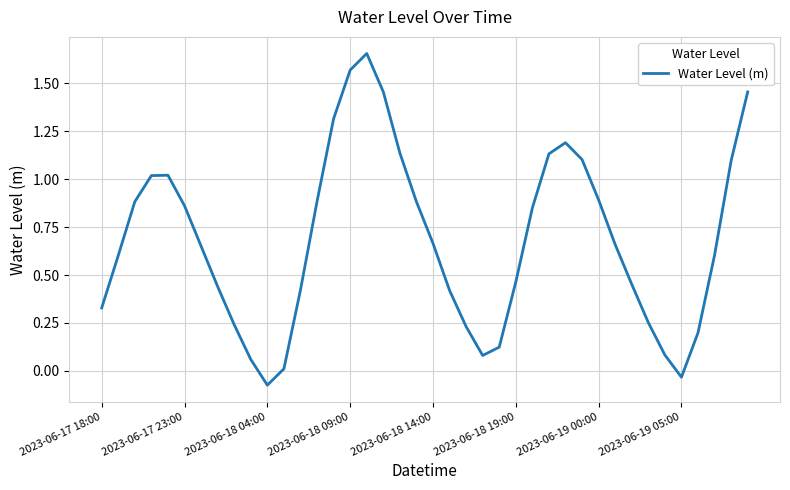

How many values are below 0?

2